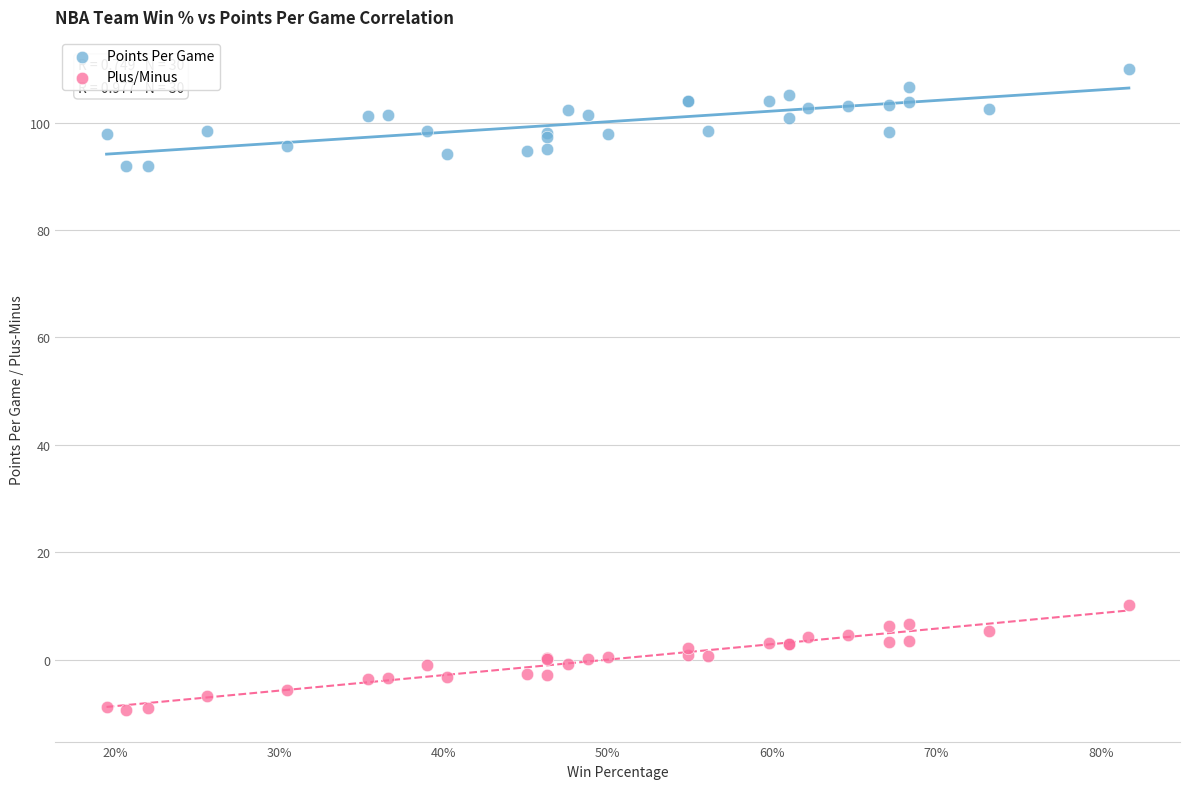

Which series reaches the maximum Y coordinate?

Points Per Game